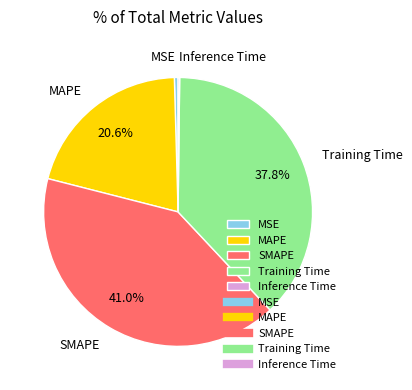

Does any single category account for the majority?

No